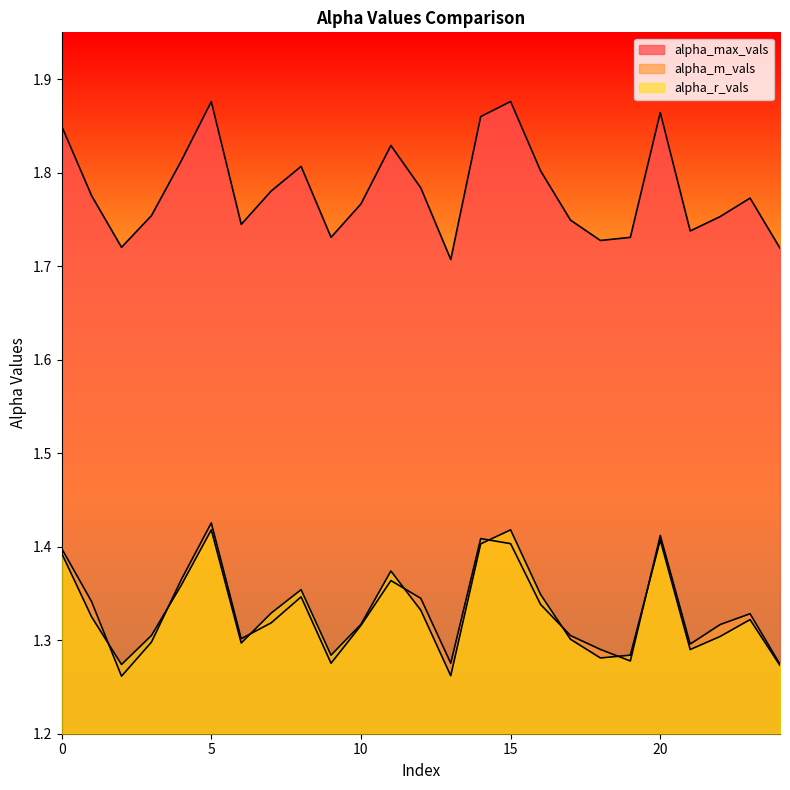

Is it true that alpha_r_vals equals 2.5 at 14?

False